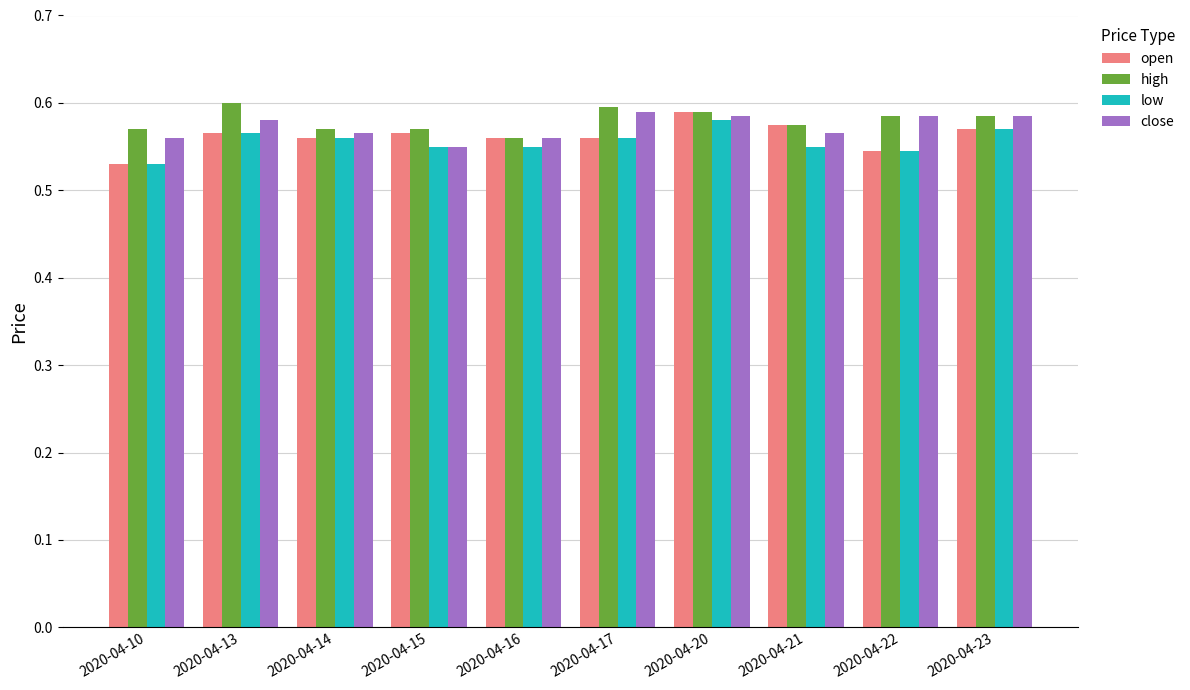

Which category has the lowest value across all series?

2020-04-10